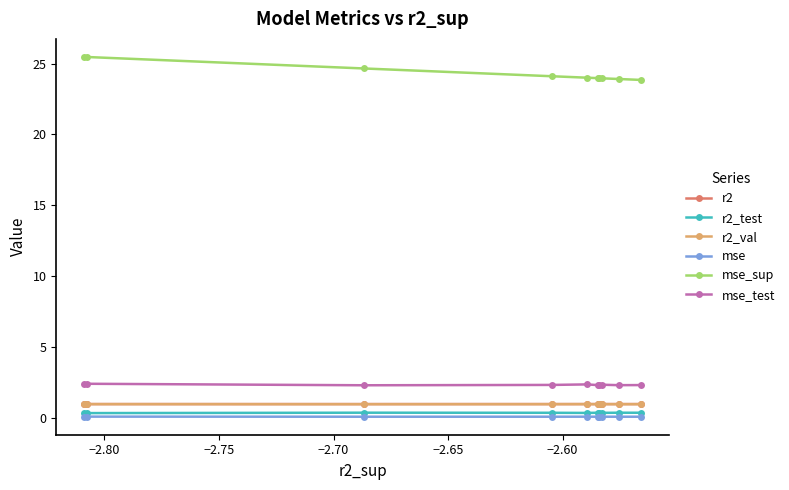

Which series has the largest total across all categories?

mse_sup